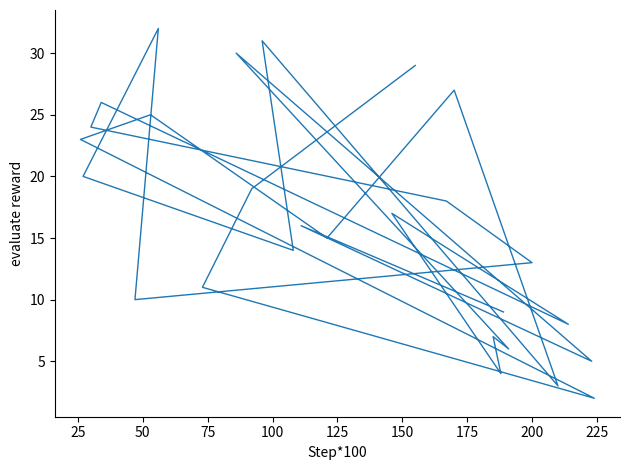

What is the difference between the second highest and second lowest values?

28